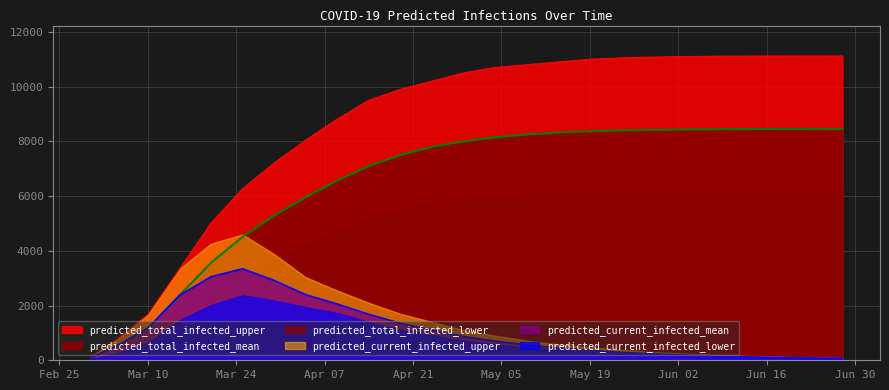

True or false: predicted_total_infected_upper and predicted_total_infected_mean cross at least once.

False